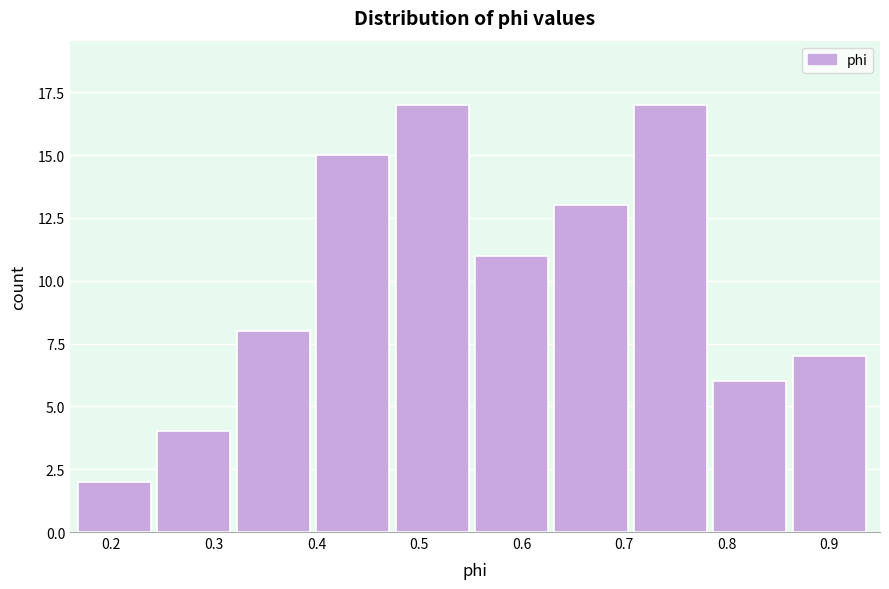

Reading left to right, transcribe this chart: for each bar, give the range it covers on the x-axis and its height. Neither the bar edges nor the heights are printed on the chart, so give them approximately, as read against the axes.

0.17 to 0.25: 2
0.25 to 0.32: 4
0.32 to 0.40: 8
0.40 to 0.48: 15
0.48 to 0.55: 17
0.55 to 0.63: 11
0.63 to 0.71: 13
0.71 to 0.79: 17
0.79 to 0.86: 6
0.86 to 0.94: 7